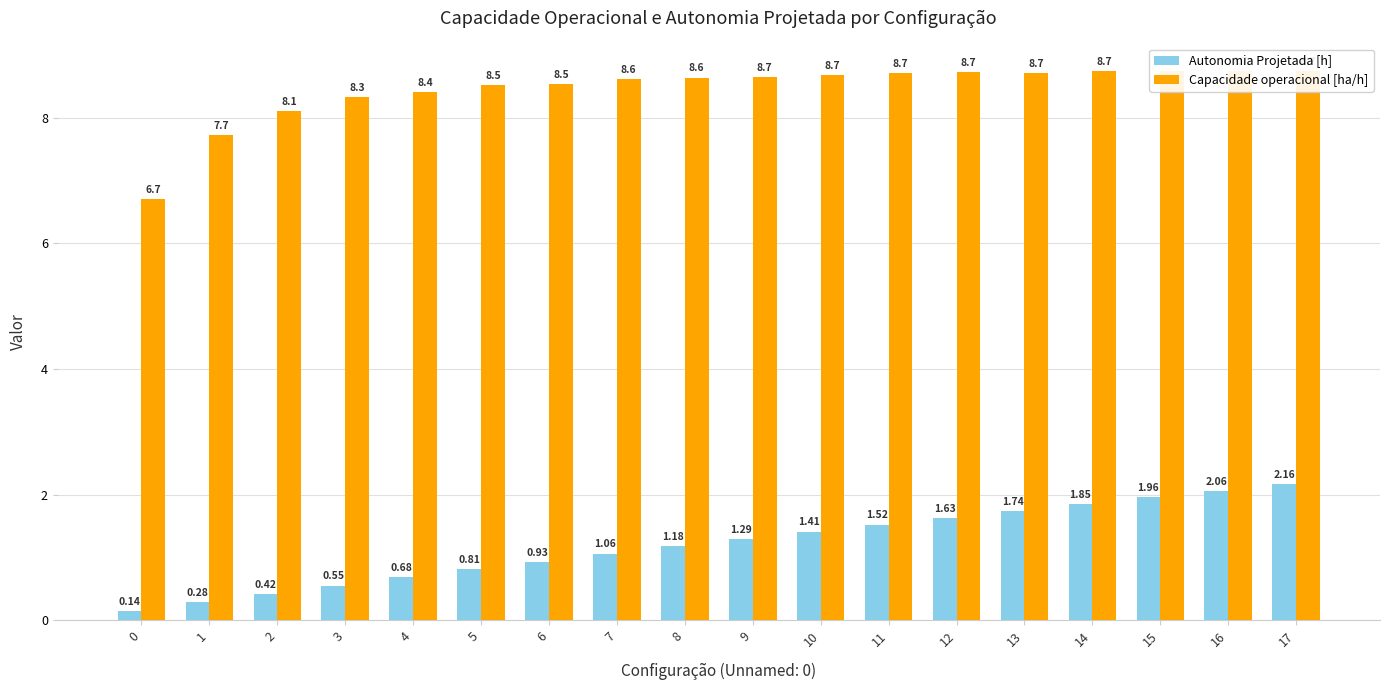

Which series has the largest range (max minus min)?

Capacidade operacional [ha/h]